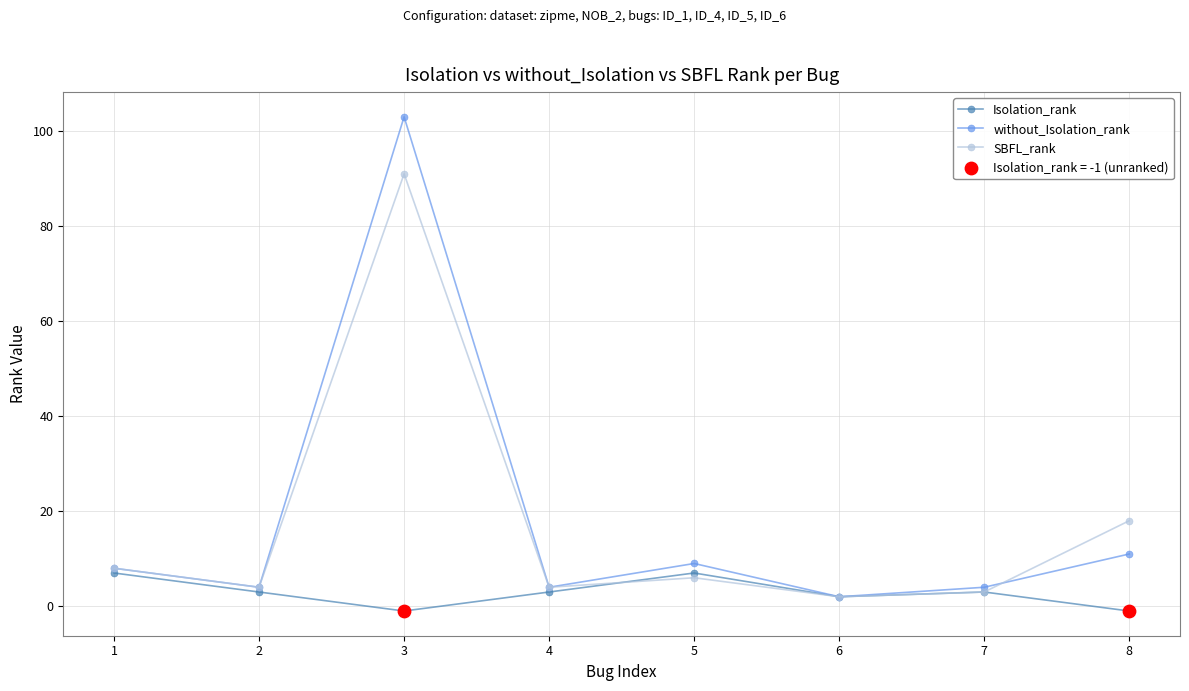

Which series has the largest range (max minus min)?

without_Isolation_rank